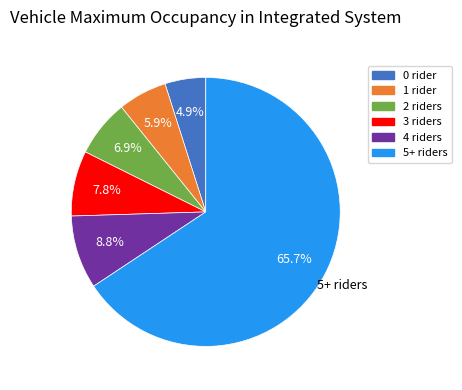

Is there a majority slice in this chart?

Yes